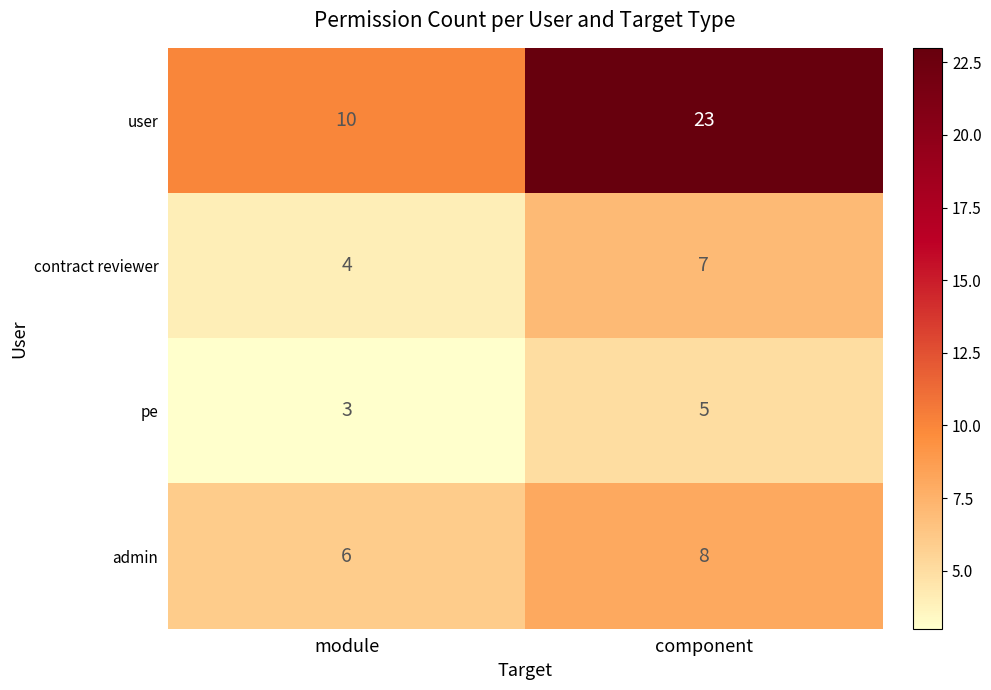

What is the difference between the highest and lowest values at module?

7